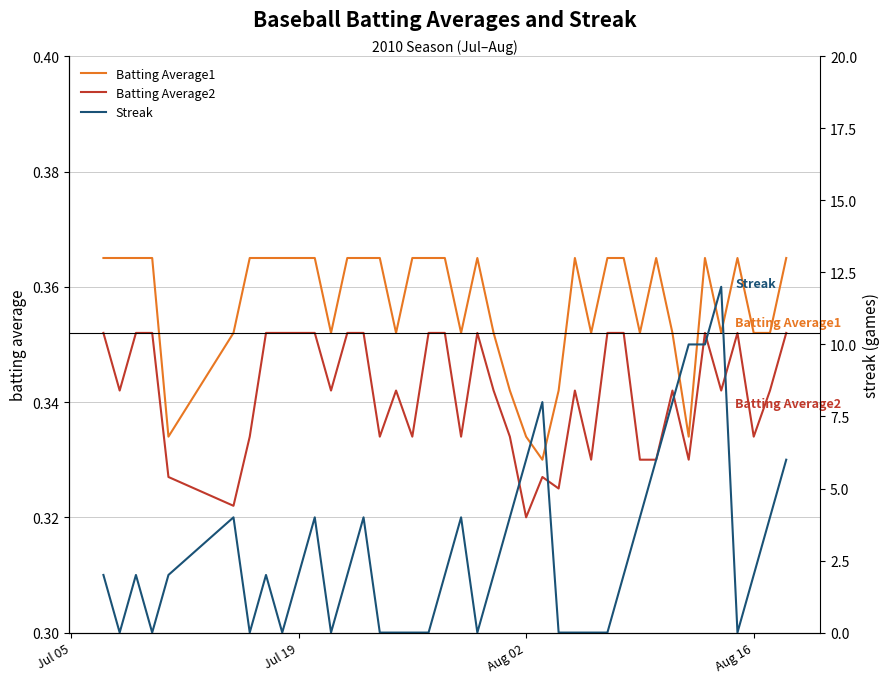

Reading left to right, transcribe all the data shown in this chart.

Batting Average1: 0.4	0.4	0.4	0.4	0.3	0.4	0.4	0.4	0.4	0.4	0.4	0.4	0.4	0.4	0.4	0.4	0.4	0.4	0.4	0.4	0.4	0.4	0.3	0.3	0.3	0.3	0.4	0.4	0.4	0.4	0.4	0.4	0.4	0.3	0.4	0.4	0.4	0.4	0.4	0.4
Batting Average2: 0.4	0.3	0.4	0.4	0.3	0.3	0.3	0.4	0.4	0.4	0.4	0.3	0.4	0.4	0.3	0.3	0.3	0.4	0.4	0.3	0.4	0.3	0.3	0.3	0.3	0.3	0.3	0.3	0.4	0.4	0.3	0.3	0.3	0.3	0.4	0.3	0.4	0.3	0.3	0.4
Streak: 2.0	0.0	2.0	0.0	2.0	4.0	0.0	2.0	0.0	2.0	4.0	0.0	2.0	4.0	0.0	0.0	0.0	0.0	2.0	4.0	0.0	2.0	4.0	6.0	8.0	0.0	0.0	0.0	0.0	2.0	4.0	6.0	8.0	10.0	10.0	12.0	0.0	2.0	4.0	6.0